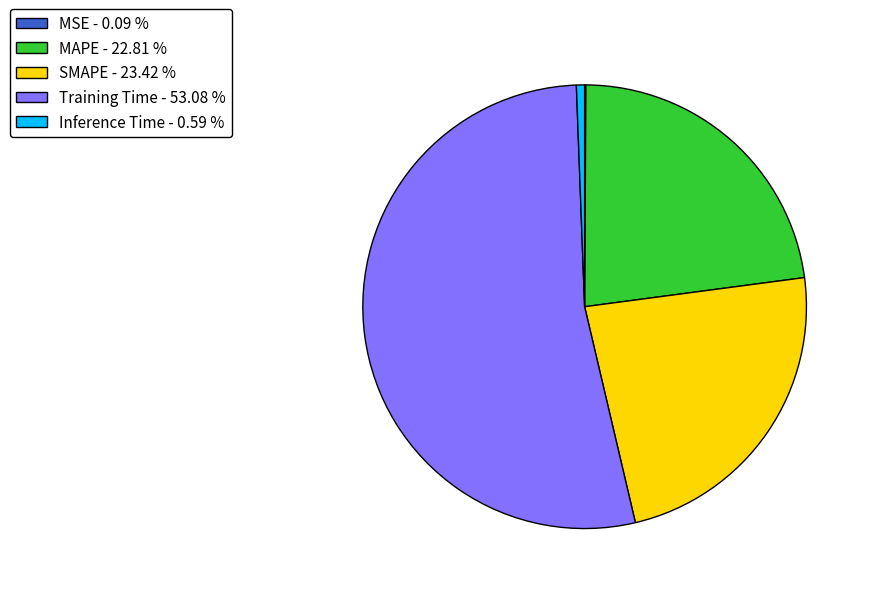

True or false: Training Time accounts for 53% of the total.

True